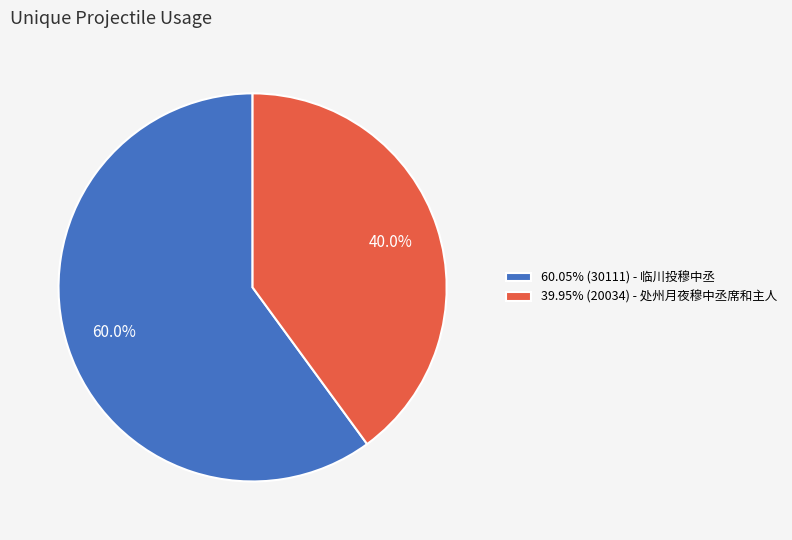

Is there any slice that represents more than half of the pie?

Yes